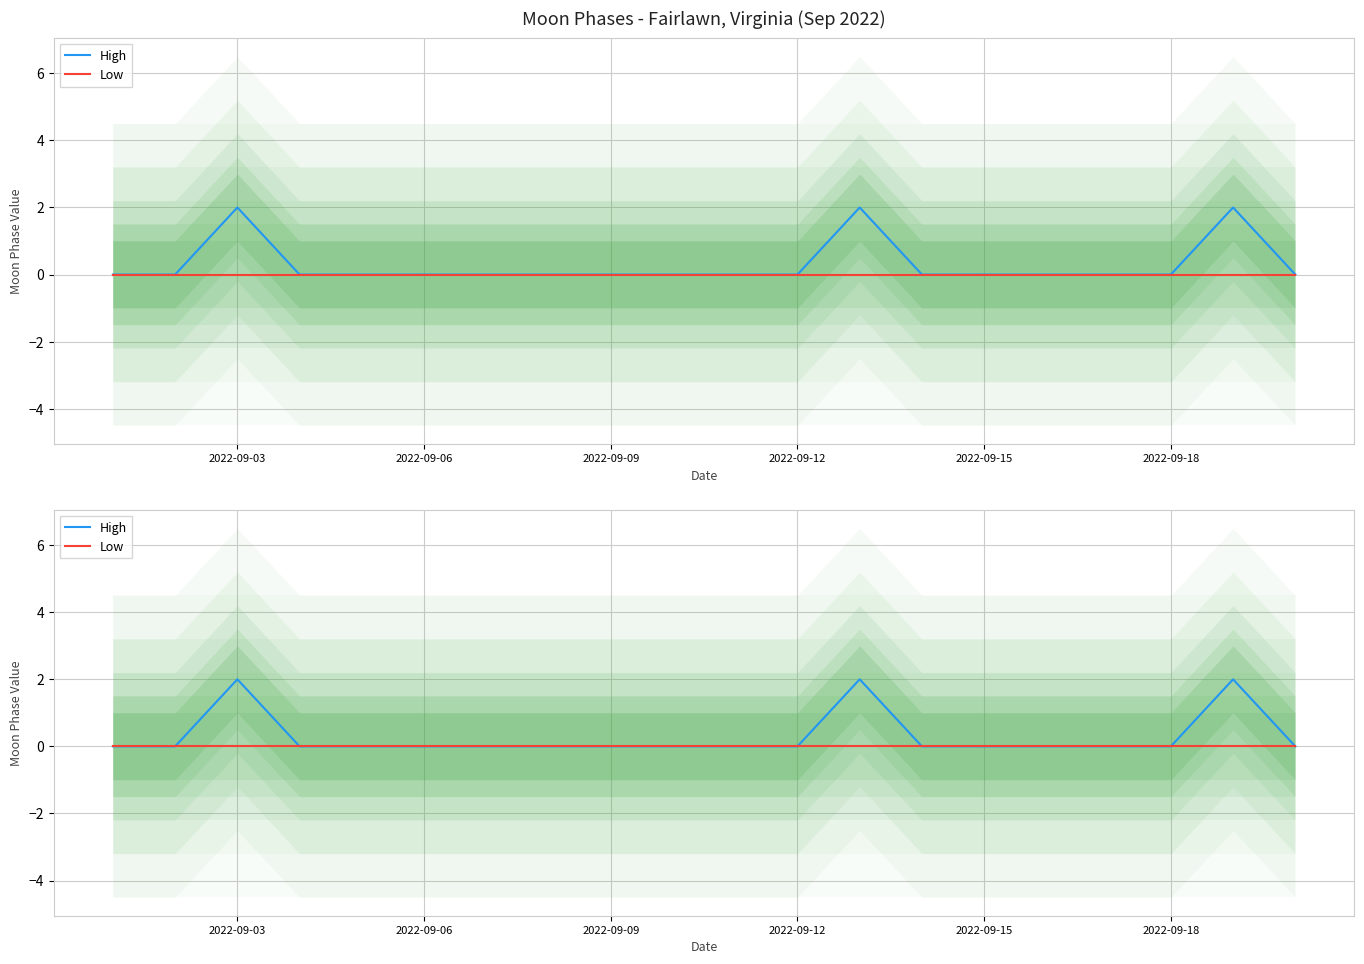

True or false: High and Low intersect in this chart.

False